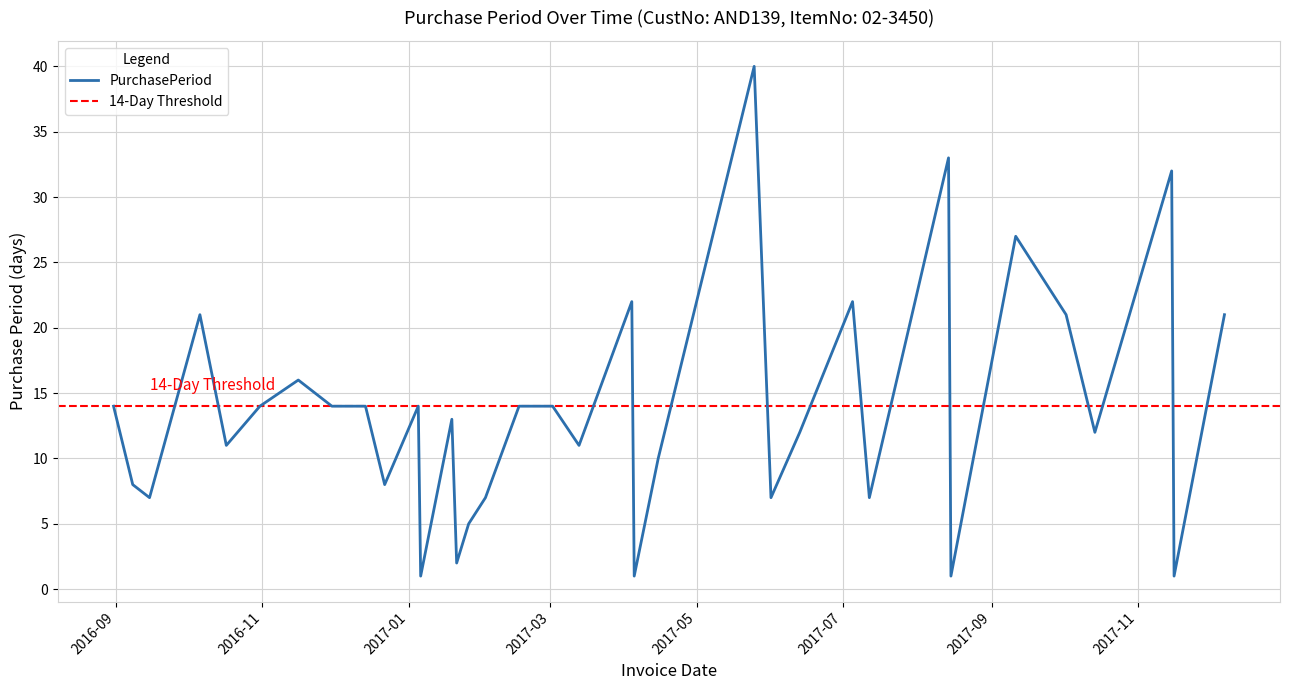

Where is the first local minimum?

2016-09-15